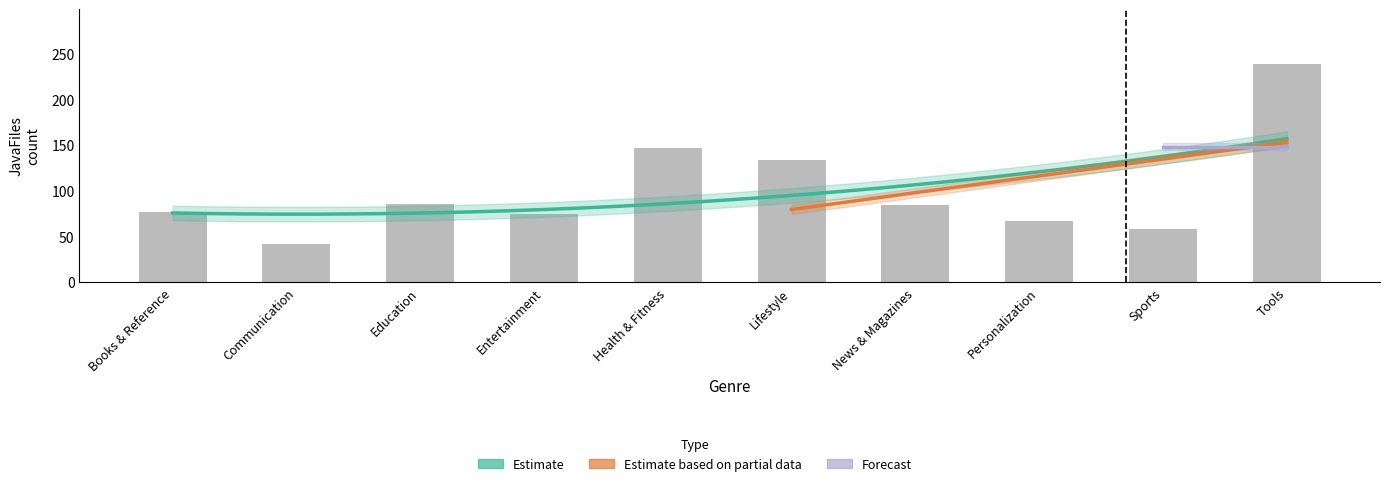

Which has a higher value, Tools or Books & Reference?

Tools